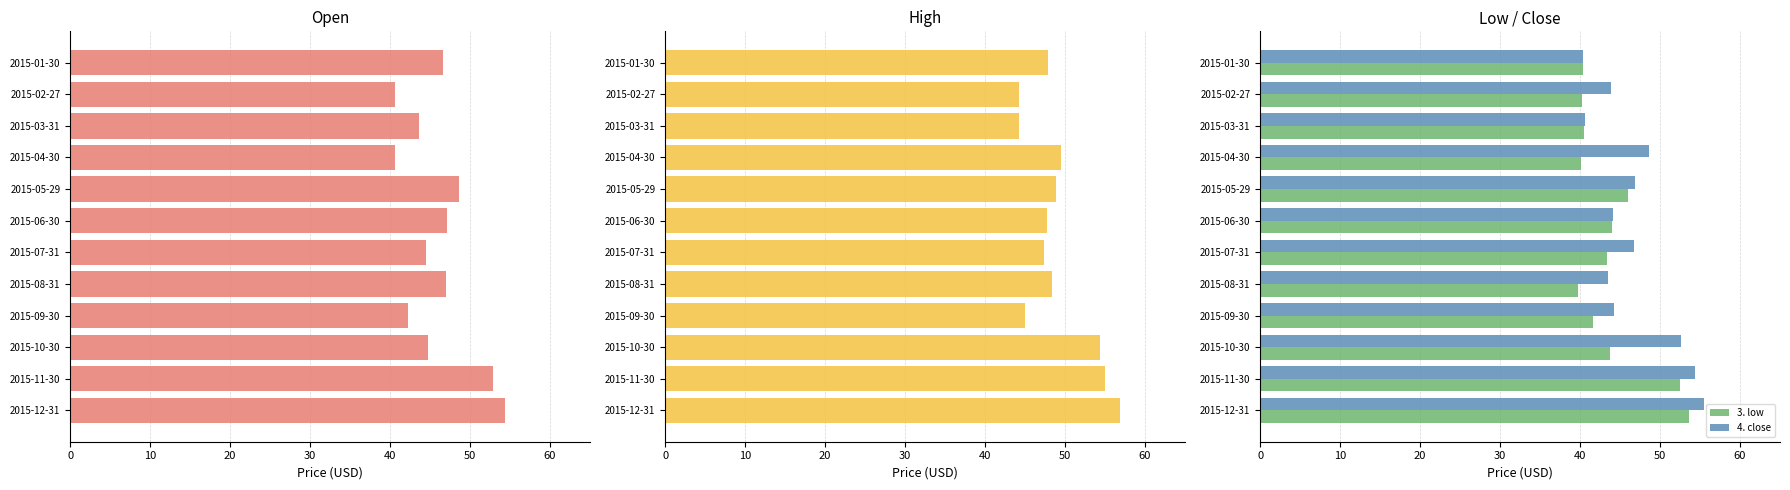

What is the sum of the 3. low values at 2015-07-31 and 2015-05-29?

89.3